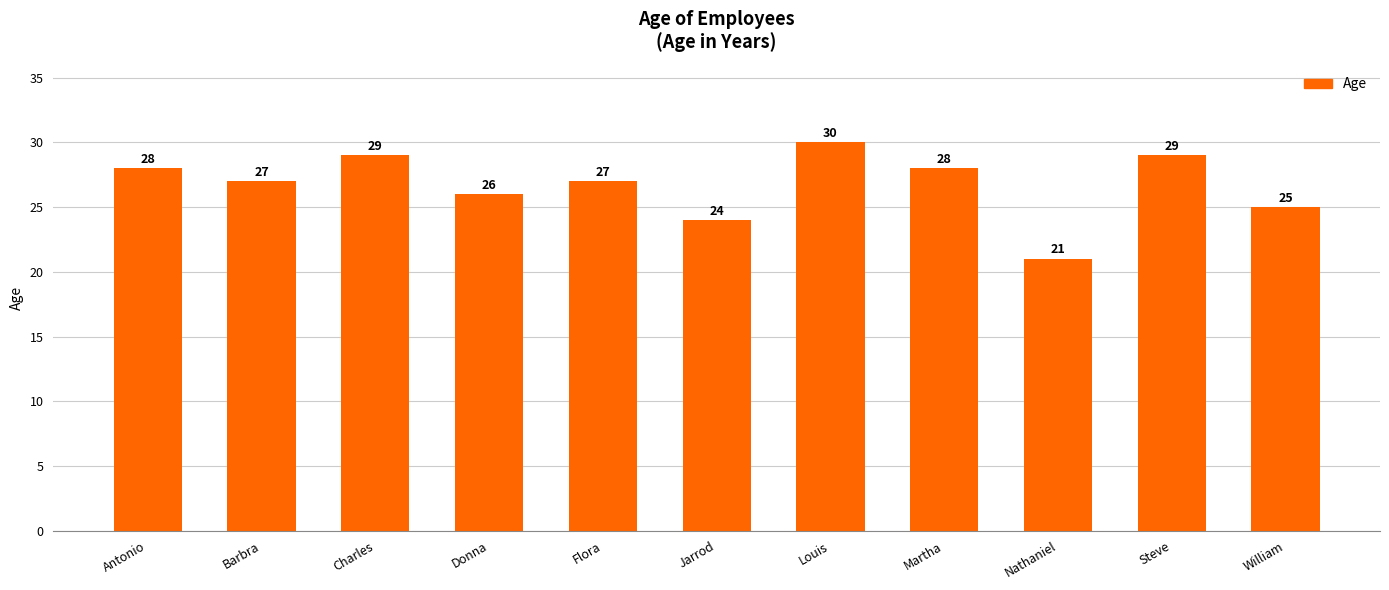

The chart shows a value of 25 at William. True or false?

True